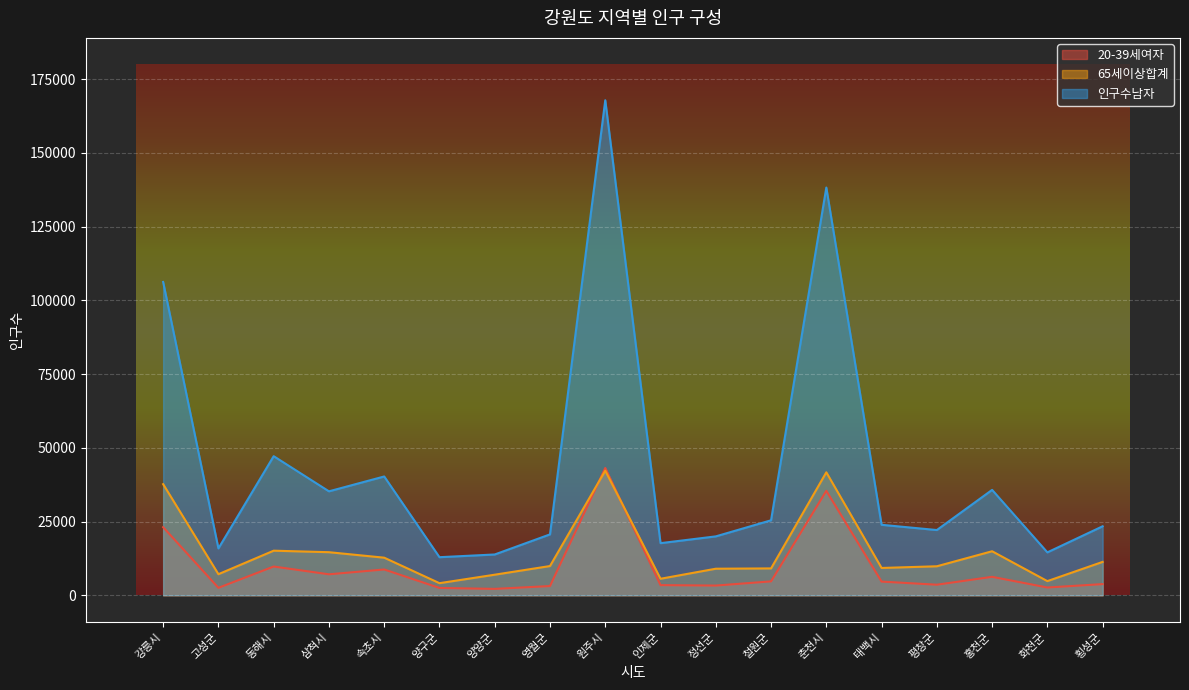

At which label is 65세이상합계 closest to 23177?

동해시